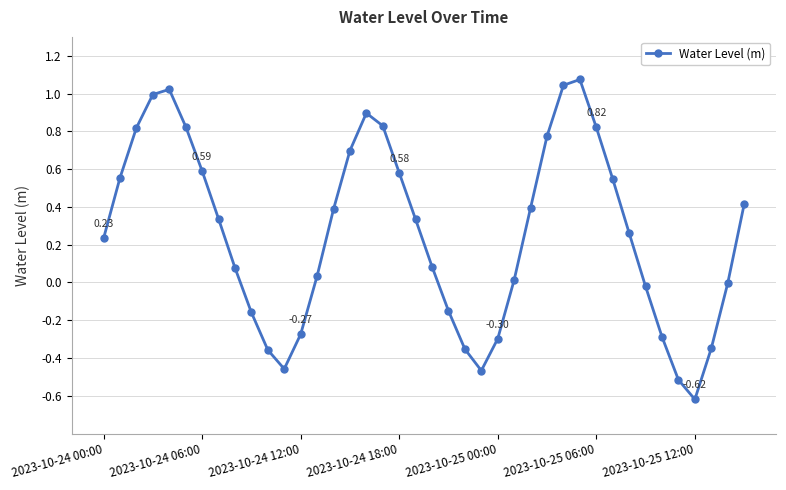

What is the difference between the second highest and second lowest values?

1.6